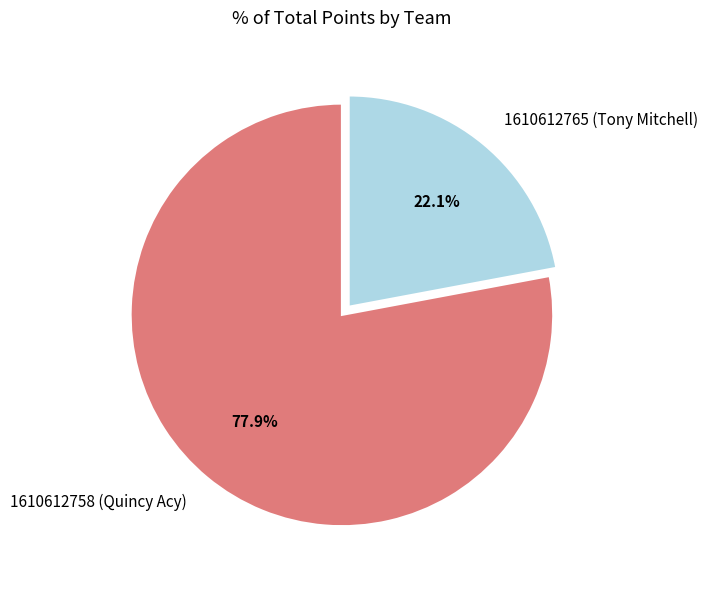

To the nearest percent, what is the difference between the 1610612758 (Quincy Acy) and 1610612765 (Tony Mitchell) slice percentages?

56%